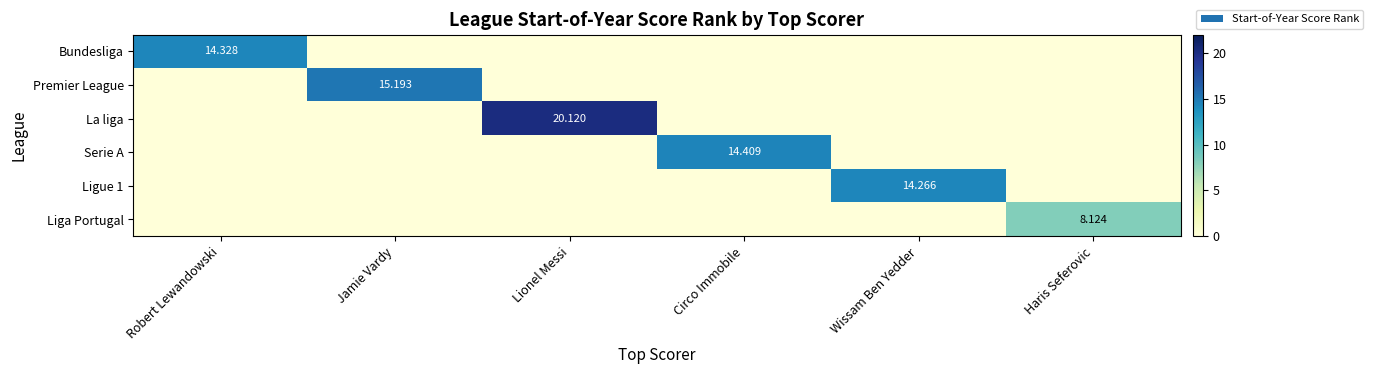

Rank the categories by Premier League value from lowest to highest.

Robert Lewandowski, Lionel Messi, Circo Immobile, Wissam Ben Yedder, Haris Seferovic, Jamie Vardy